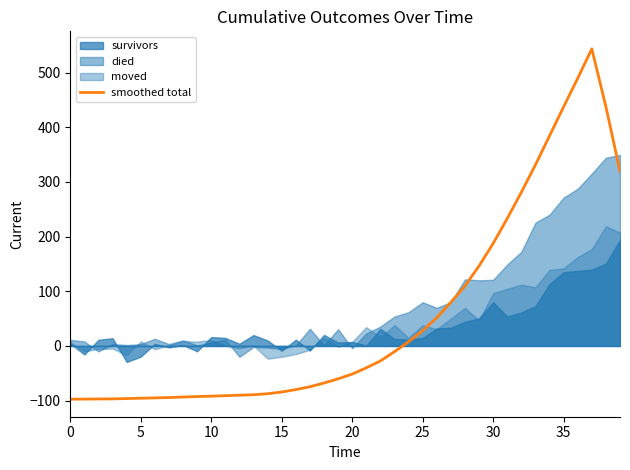

What is the change in value from 18 to 34?

+452.2